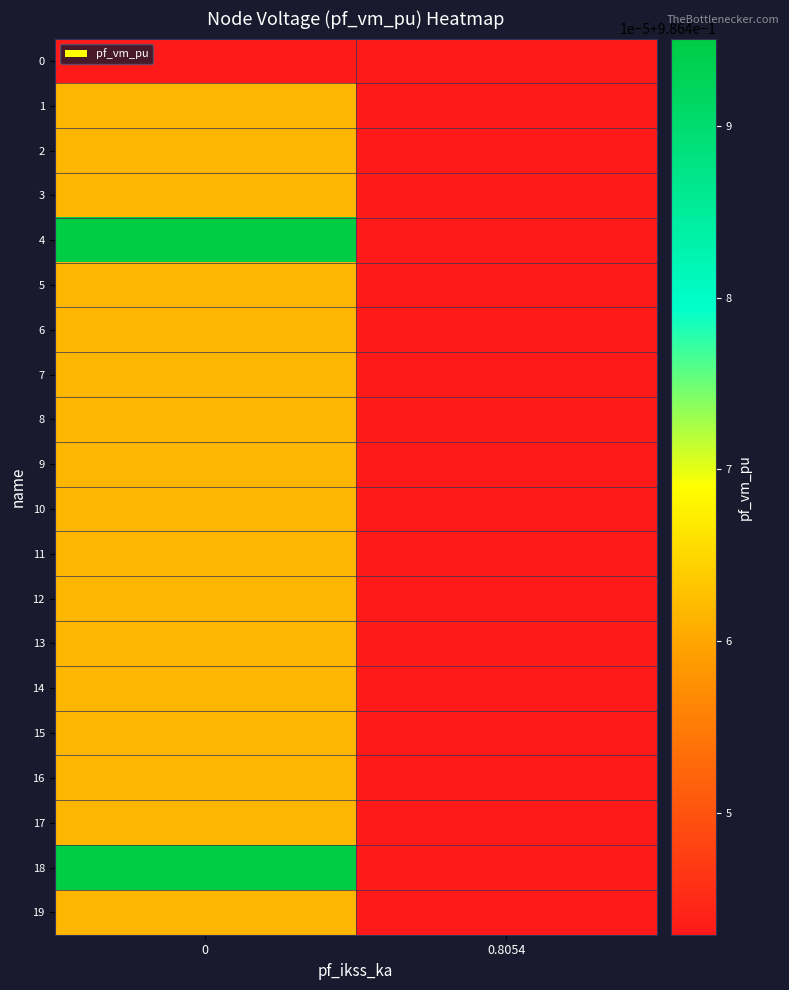

Which has a higher value, 0.8054 or 0?

0.8054